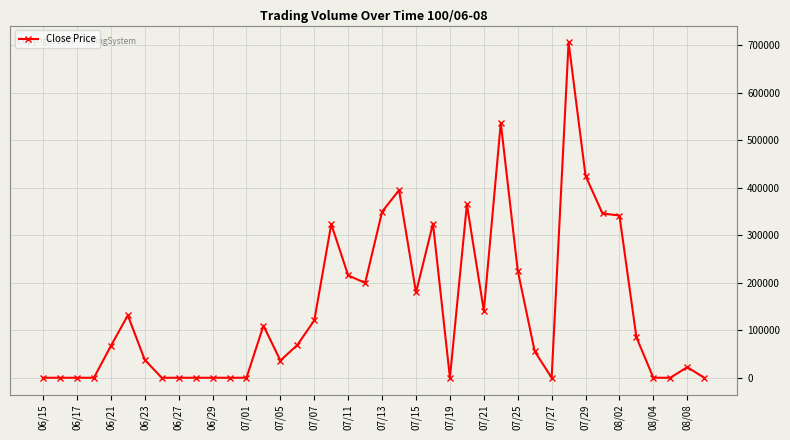

True or false: there are more than 0 points higher than both neighbors.

True